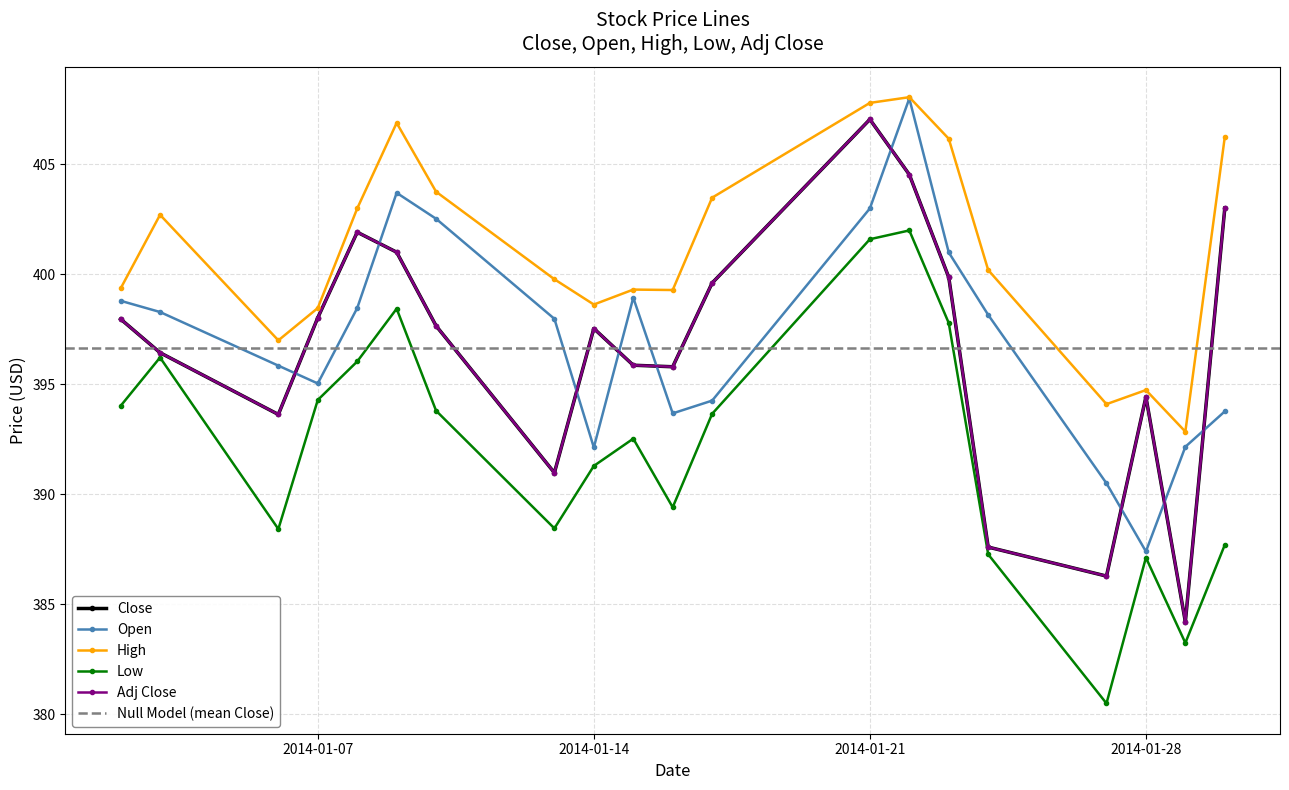

Reading left to right, transcribe all the data shown in this chart.

Close: 2014-01-02=398.0	2014-01-03=396.4	2014-01-06=393.6	2014-01-07=398.0	2014-01-08=401.9	2014-01-09=401.0	2014-01-10=397.7	2014-01-13=391.0	2014-01-14=397.5	2014-01-15=395.9	2014-01-16=395.8	2014-01-17=399.6	2014-01-21=407.1	2014-01-22=404.5	2014-01-23=399.9	2014-01-24=387.6	2014-01-27=386.3	2014-01-28=394.4	2014-01-29=384.2	2014-01-30=403.0
Open: 2014-01-02=398.8	2014-01-03=398.3	2014-01-06=395.9	2014-01-07=395.0	2014-01-08=398.5	2014-01-09=403.7	2014-01-10=402.5	2014-01-13=398.0	2014-01-14=392.1	2014-01-15=398.9	2014-01-16=393.7	2014-01-17=394.3	2014-01-21=403.0	2014-01-22=408.0	2014-01-23=401.0	2014-01-24=398.2	2014-01-27=390.5	2014-01-28=387.4	2014-01-29=392.2	2014-01-30=393.8
High: 2014-01-02=399.4	2014-01-03=402.7	2014-01-06=397.0	2014-01-07=398.5	2014-01-08=403.0	2014-01-09=406.9	2014-01-10=403.8	2014-01-13=399.8	2014-01-14=398.6	2014-01-15=399.3	2014-01-16=399.3	2014-01-17=403.5	2014-01-21=407.8	2014-01-22=408.1	2014-01-23=406.2	2014-01-24=400.2	2014-01-27=394.1	2014-01-28=394.7	2014-01-29=392.9	2014-01-30=406.2
Low: 2014-01-02=394.0	2014-01-03=396.2	2014-01-06=388.4	2014-01-07=394.3	2014-01-08=396.0	2014-01-09=398.4	2014-01-10=393.8	2014-01-13=388.4	2014-01-14=391.3	2014-01-15=392.5	2014-01-16=389.4	2014-01-17=393.7	2014-01-21=401.6	2014-01-22=402.0	2014-01-23=397.8	2014-01-24=387.3	2014-01-27=380.5	2014-01-28=387.1	2014-01-29=383.2	2014-01-30=387.7
Adj Close: 2014-01-02=398.0	2014-01-03=396.4	2014-01-06=393.6	2014-01-07=398.0	2014-01-08=401.9	2014-01-09=401.0	2014-01-10=397.7	2014-01-13=391.0	2014-01-14=397.5	2014-01-15=395.9	2014-01-16=395.8	2014-01-17=399.6	2014-01-21=407.1	2014-01-22=404.5	2014-01-23=399.9	2014-01-24=387.6	2014-01-27=386.3	2014-01-28=394.4	2014-01-29=384.2	2014-01-30=403.0